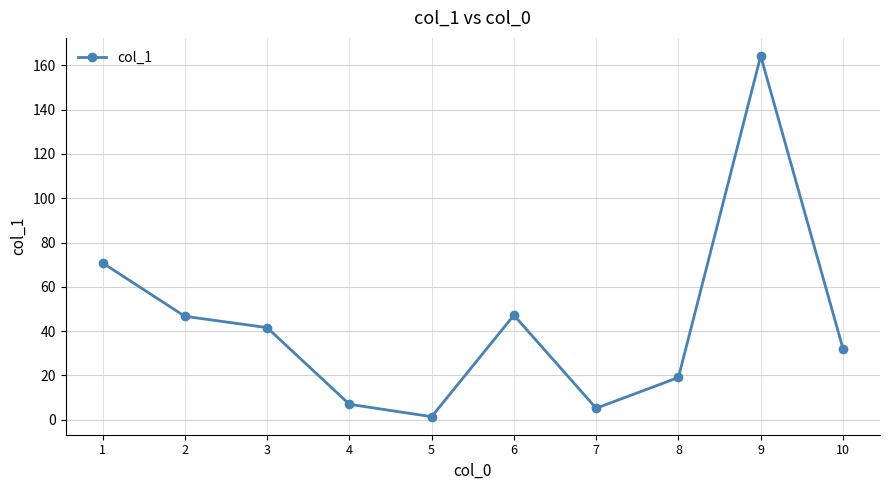

What is the approximate value at 9?

164.2